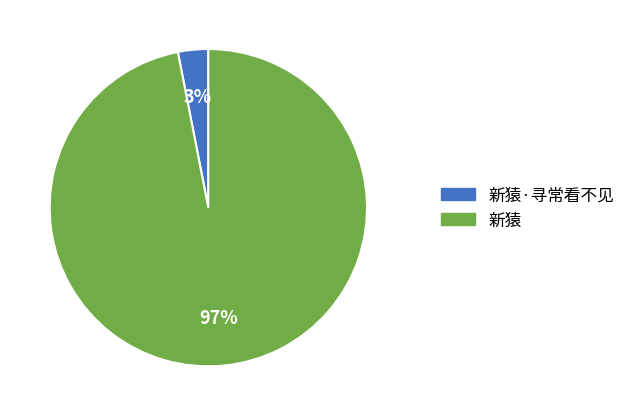

Do 新猿·寻常看不见 and 新猿 together represent more than half of the pie?

Yes